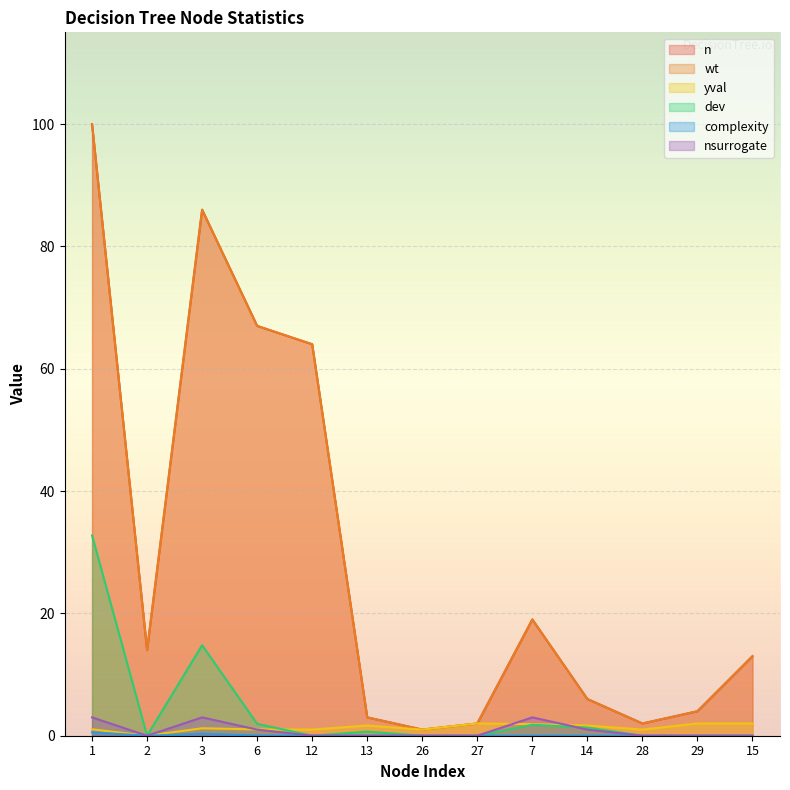

At which category does dev reach its first local valley?

2